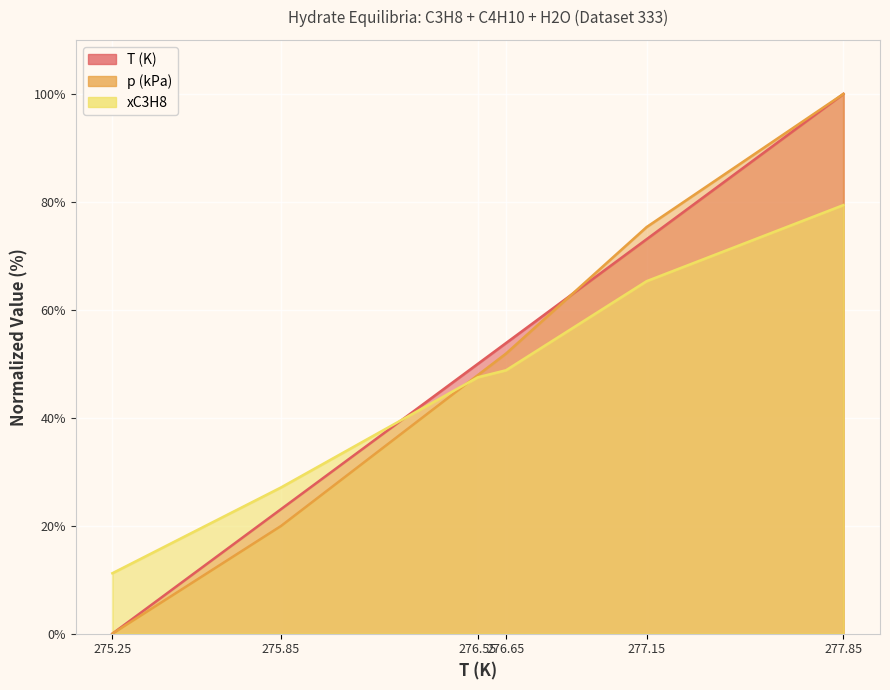

Between 276.55 and 277.15, which series saw the biggest shift?

p (kPa)